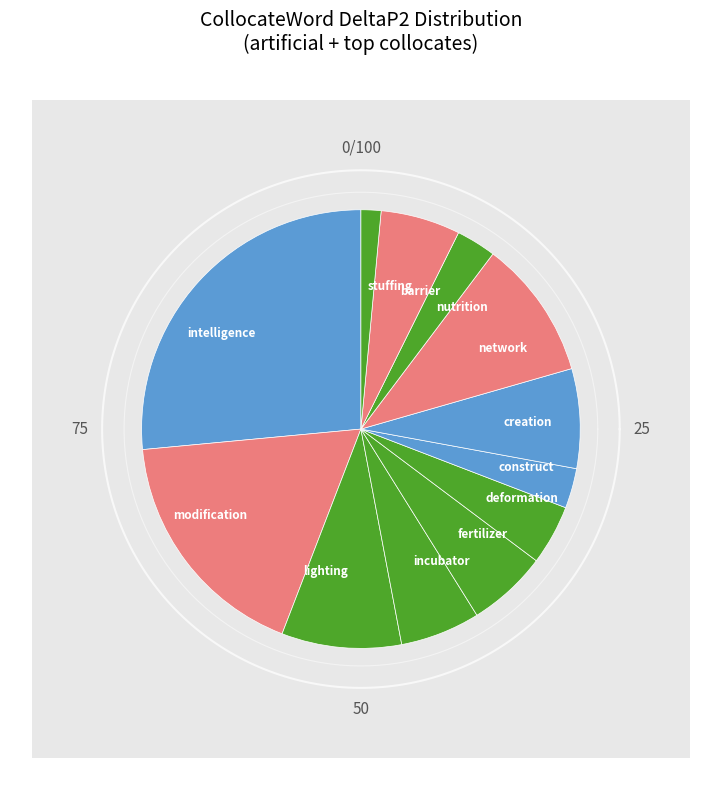

Does modification represent more than half of the total?

No